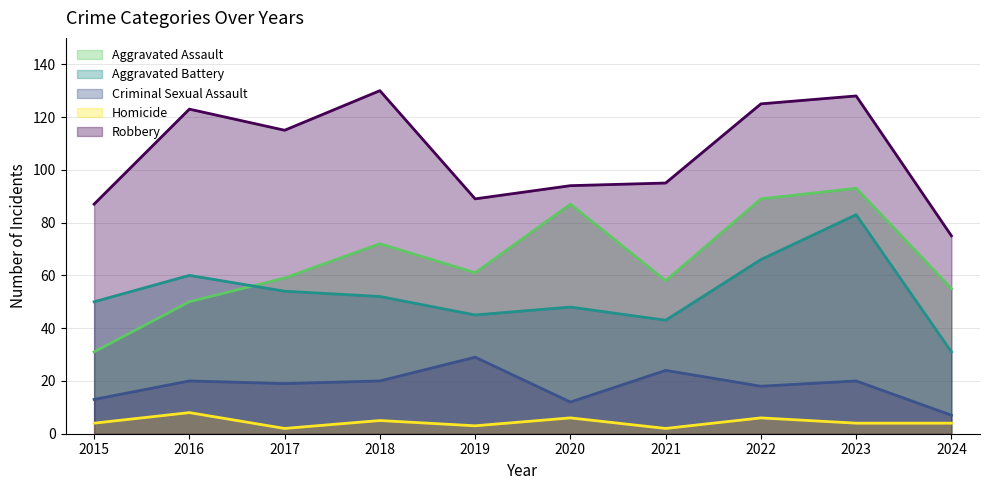

Reading left to right, transcribe all the data shown in this chart.

Aggravated Assault: 31	50	59	72	61	87	58	89	93	55
Aggravated Battery: 50	60	54	52	45	48	43	66	83	31
Criminal Sexual Assault: 13	20	19	20	29	12	24	18	20	7
Homicide: 4	8	2	5	3	6	2	6	4	4
Robbery: 87	123	115	130	89	94	95	125	128	75